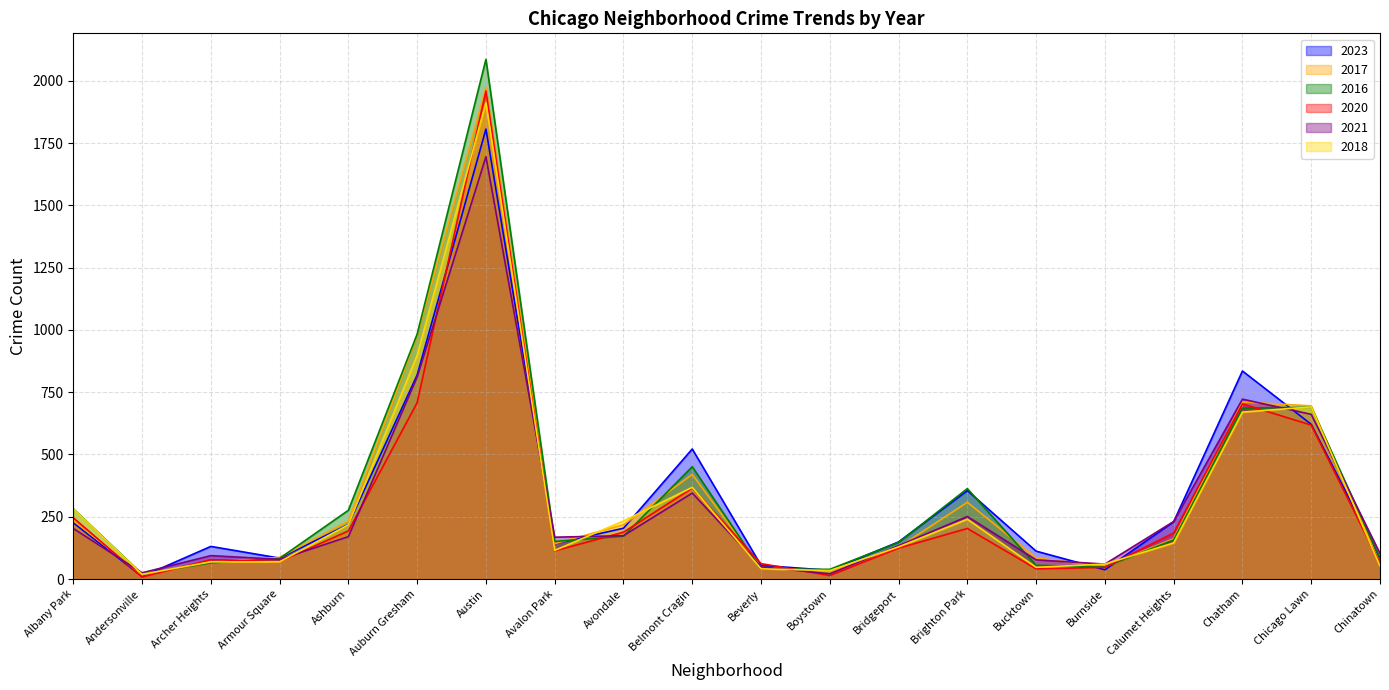

Between Calumet Heights and Beverly, which is larger?

Calumet Heights